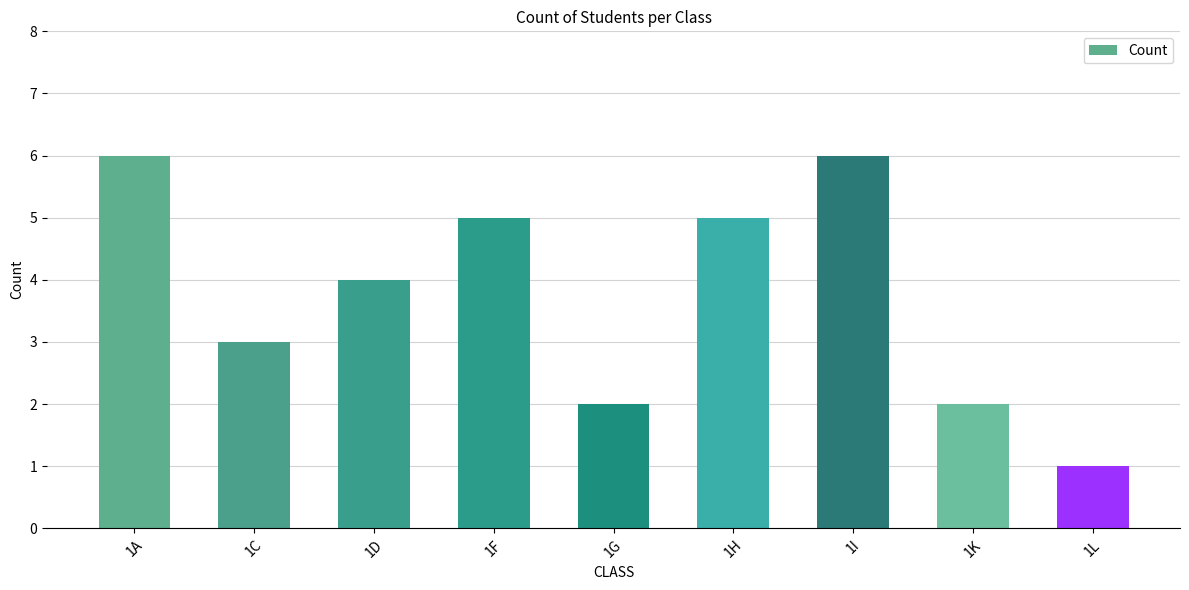

What is the value of the 7th bar from the left?

6